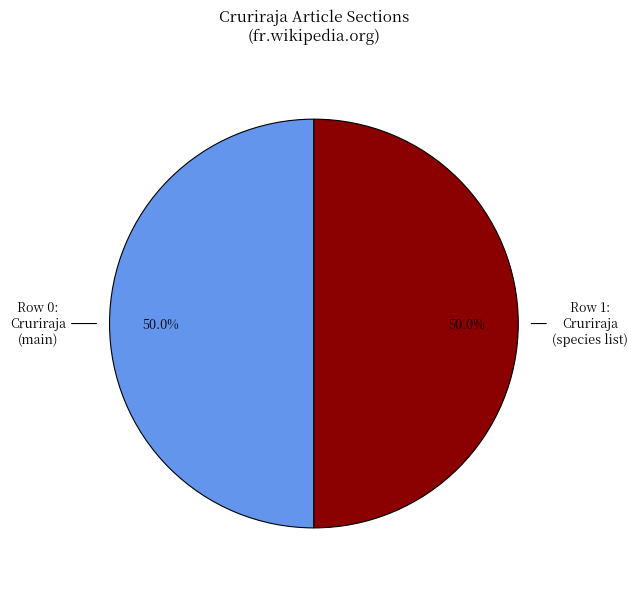

How many segments does this pie chart have?

2